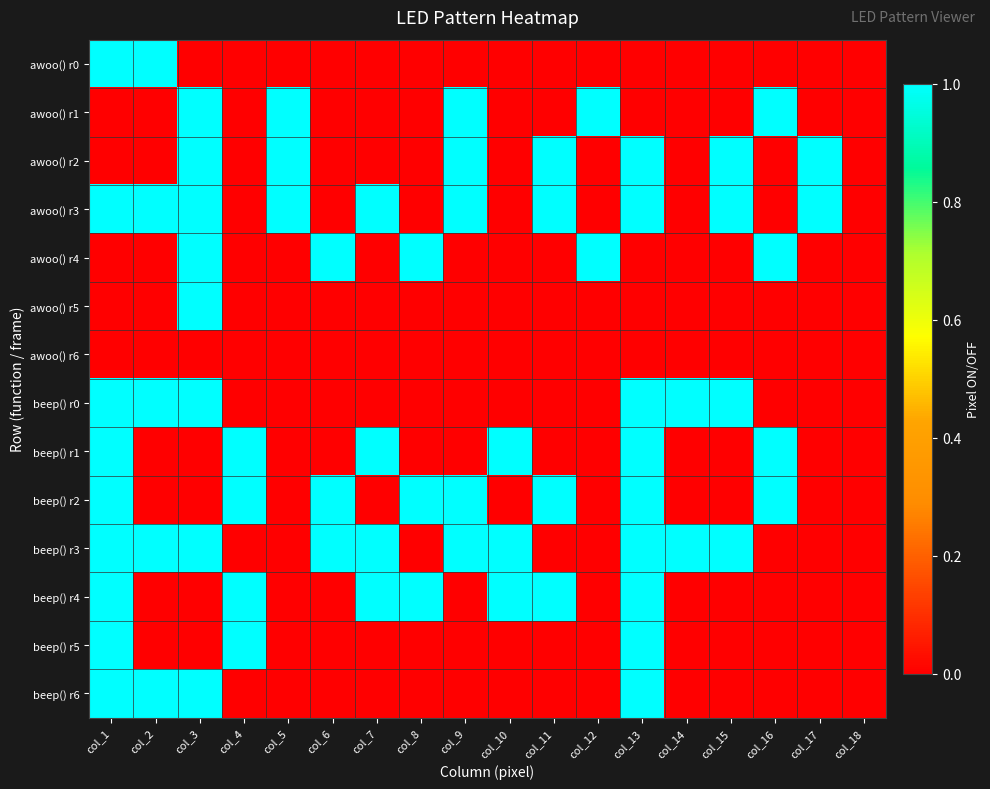

At col_16, list the series in order from largest to smallest.

awoo() r1, awoo() r4, beep() r1, beep() r2, awoo() r0, awoo() r2, awoo() r3, awoo() r5, awoo() r6, beep() r0, beep() r3, beep() r4, beep() r5, beep() r6